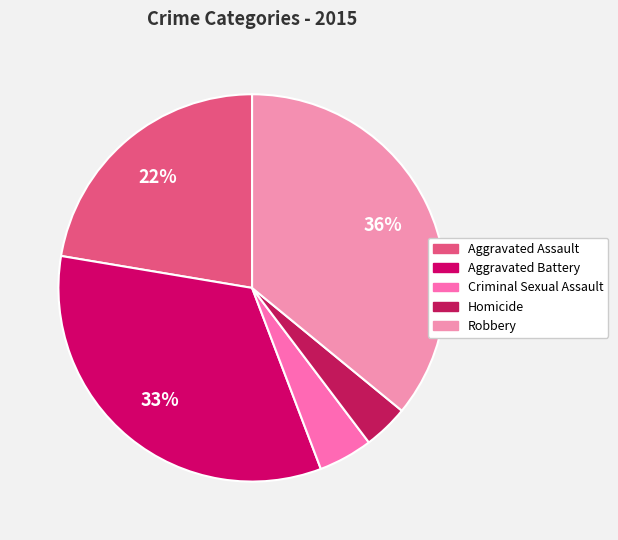

What percentage is the Criminal Sexual Assault slice, to the nearest percent?

5%